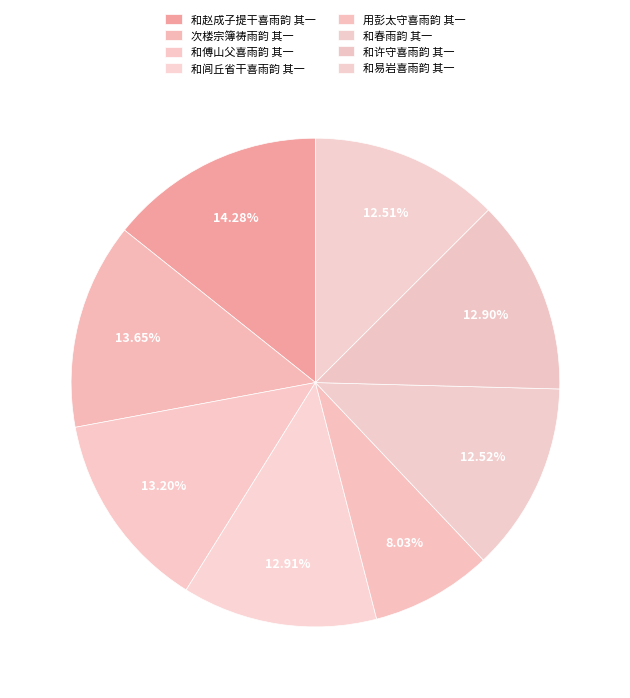

How many slices are in this pie chart?

8